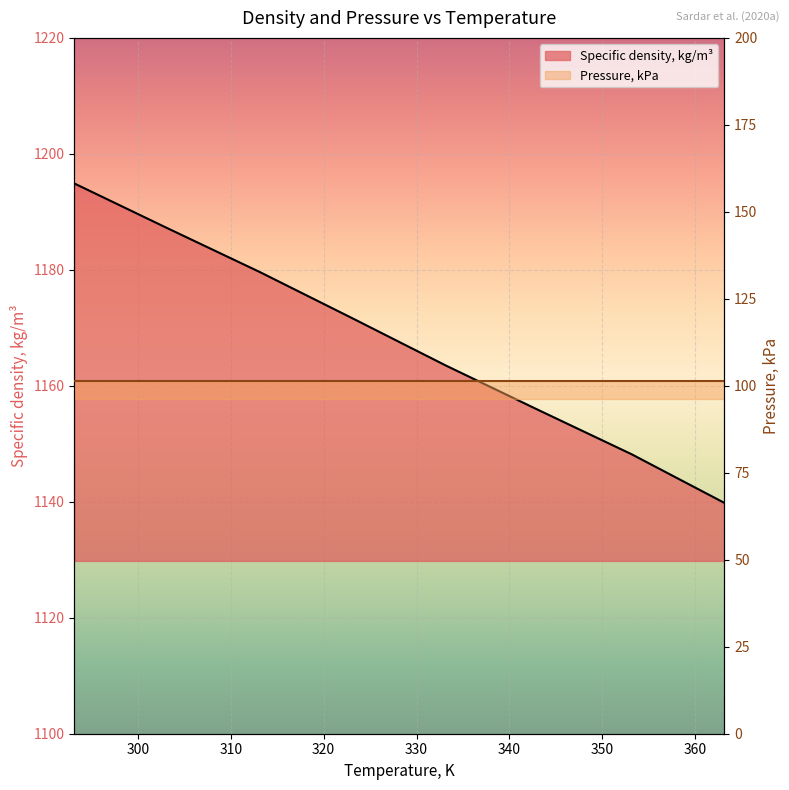

How many categories are shown in the chart?

8